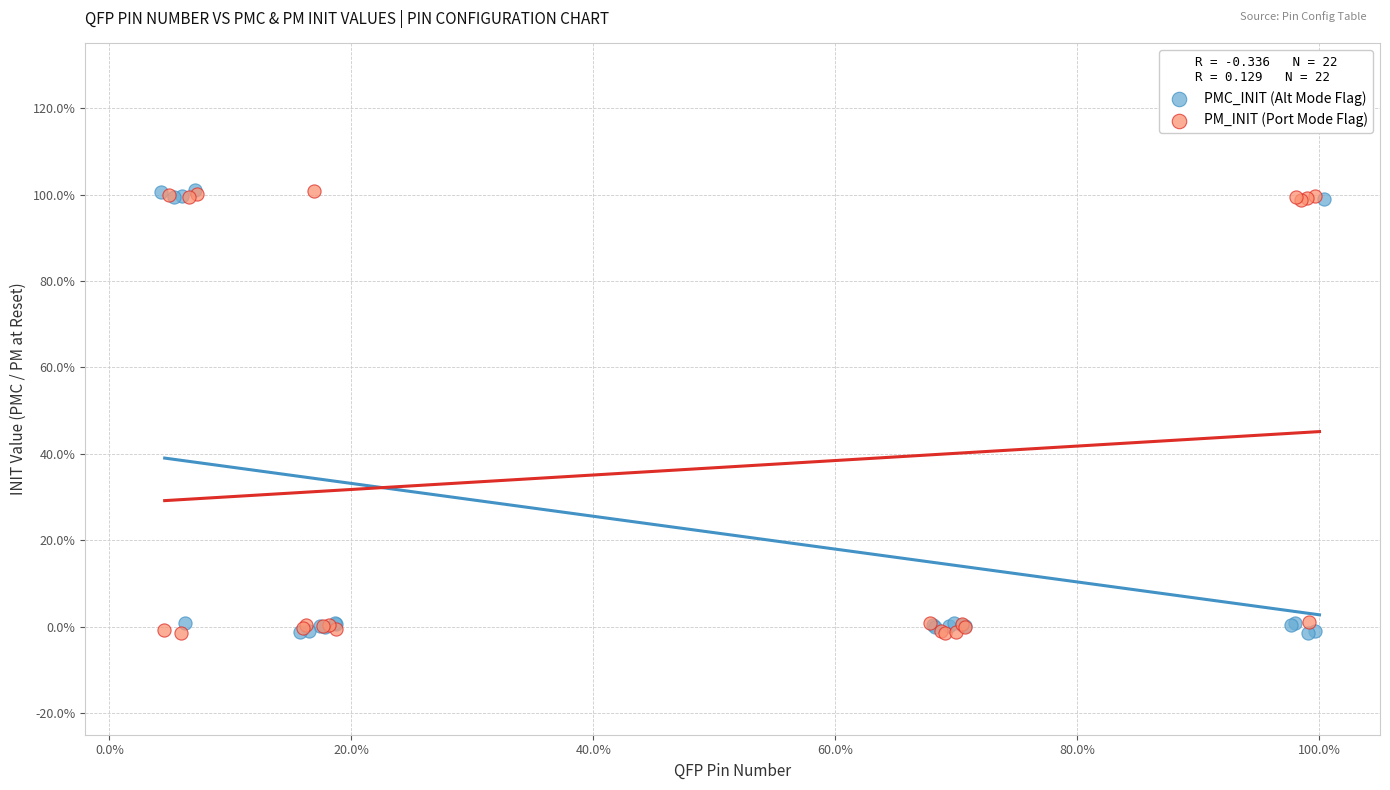

What are all the series names shown in the legend?

PMC_INIT (Alt Mode Flag), PM_INIT (Port Mode Flag)